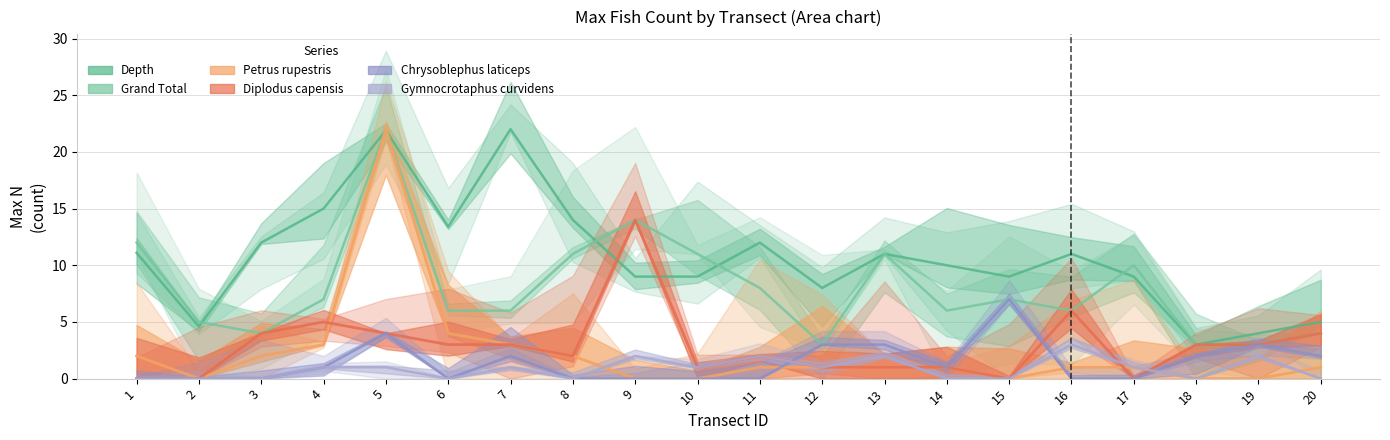

Where is the first local maximum for Grand Total?

5